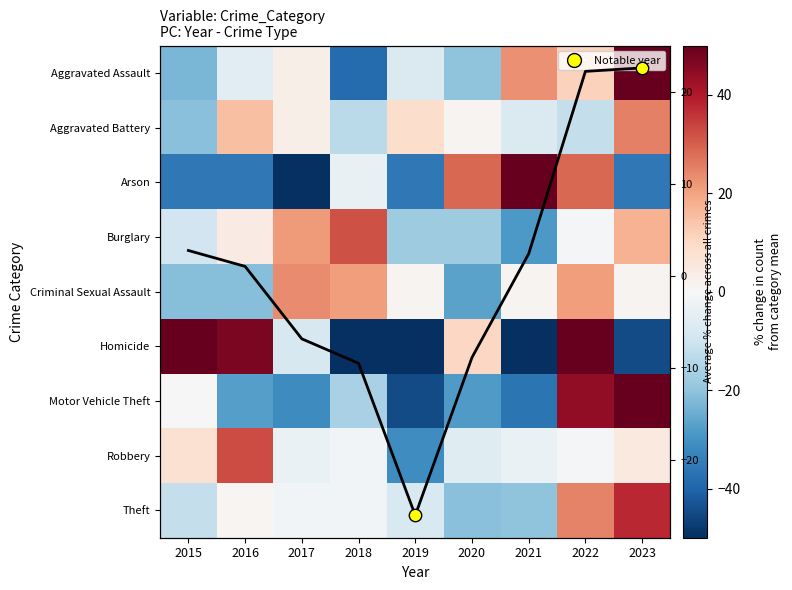

What is the maximum value shown in the chart?

157.1